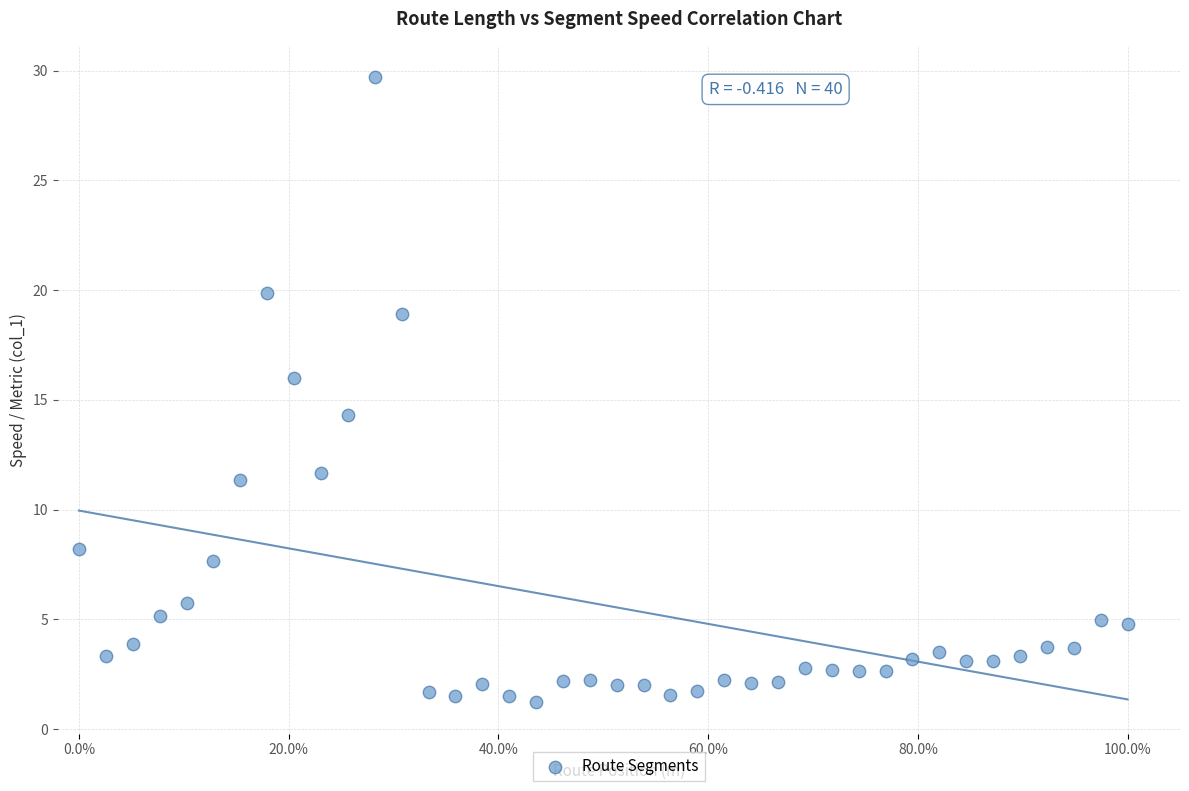

What is the range of Y values (max minus min)?

28.5